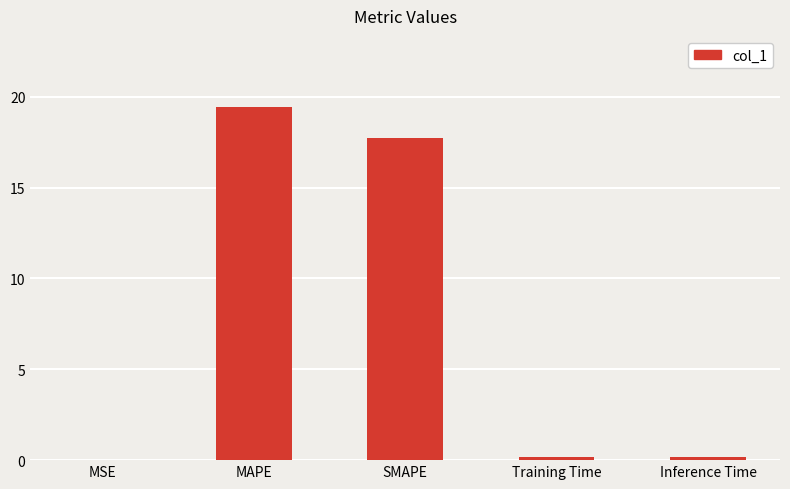

The chart shows a value of 0.0 at MSE. True or false?

True